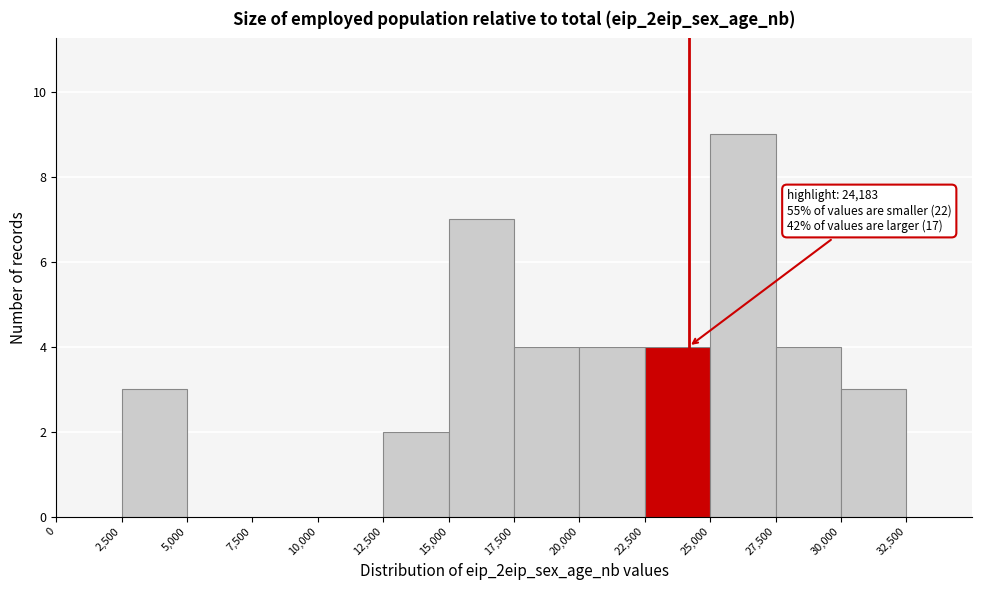

Which range on the x-axis has the tallest bar?

25000 to 27500